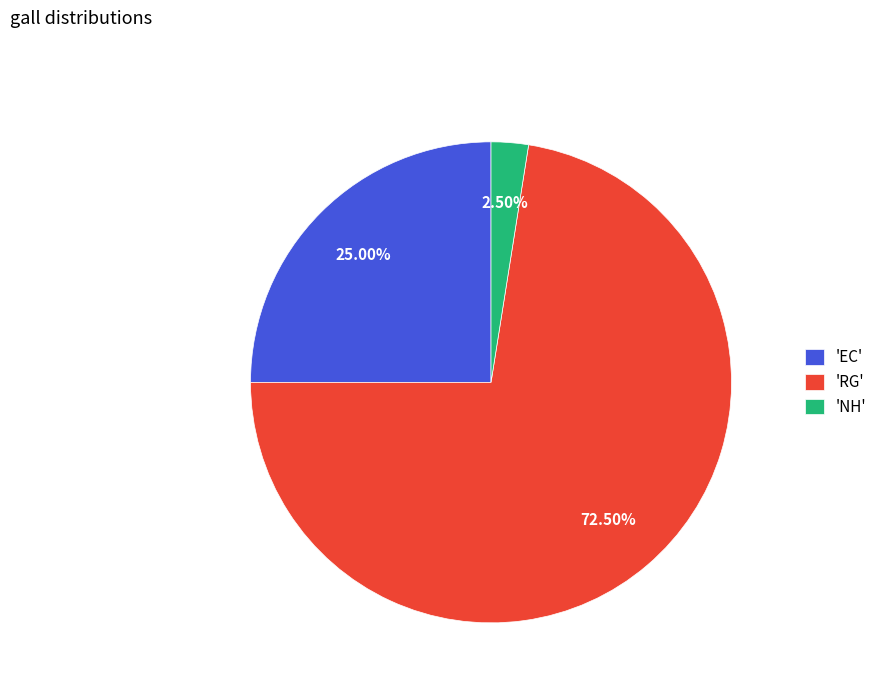

Which category has the smallest portion of the pie?

'NH'